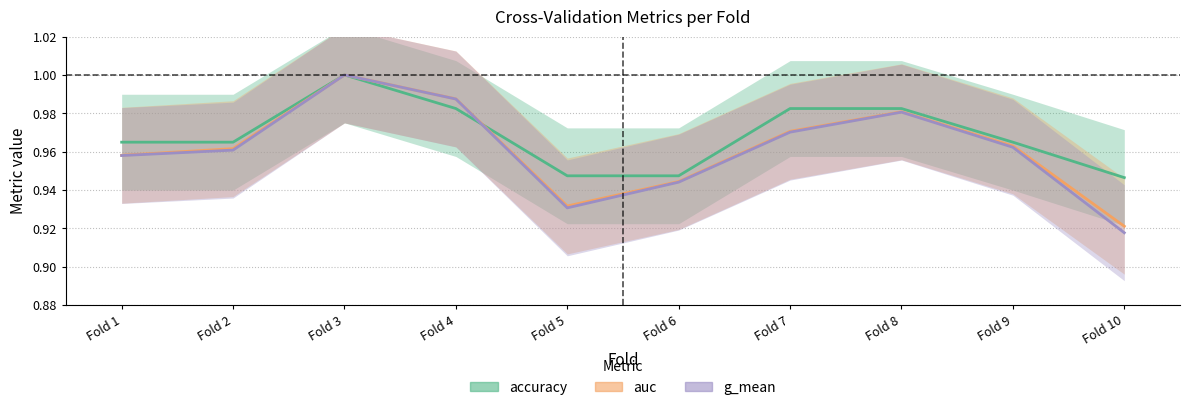

What is the lowest value of the accuracy series?

0.9